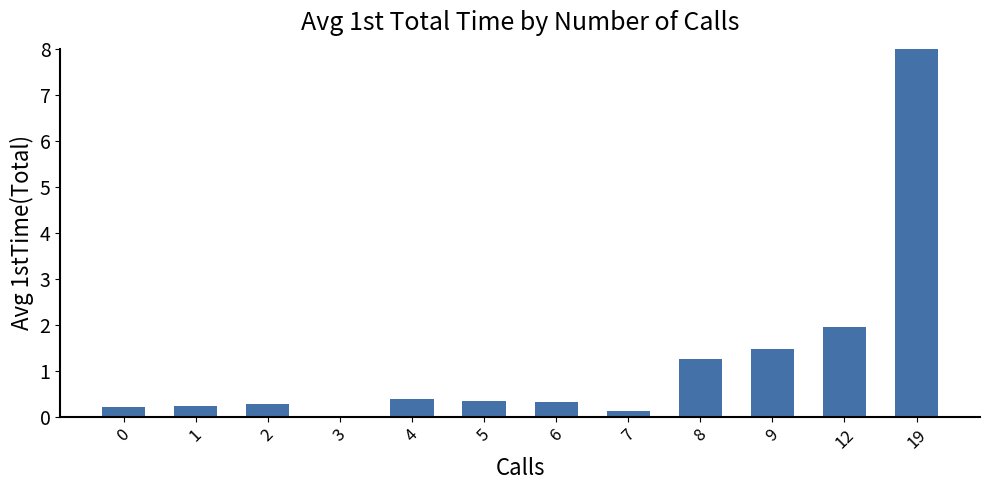

What is the change in value from 6 to 19?

+43.6